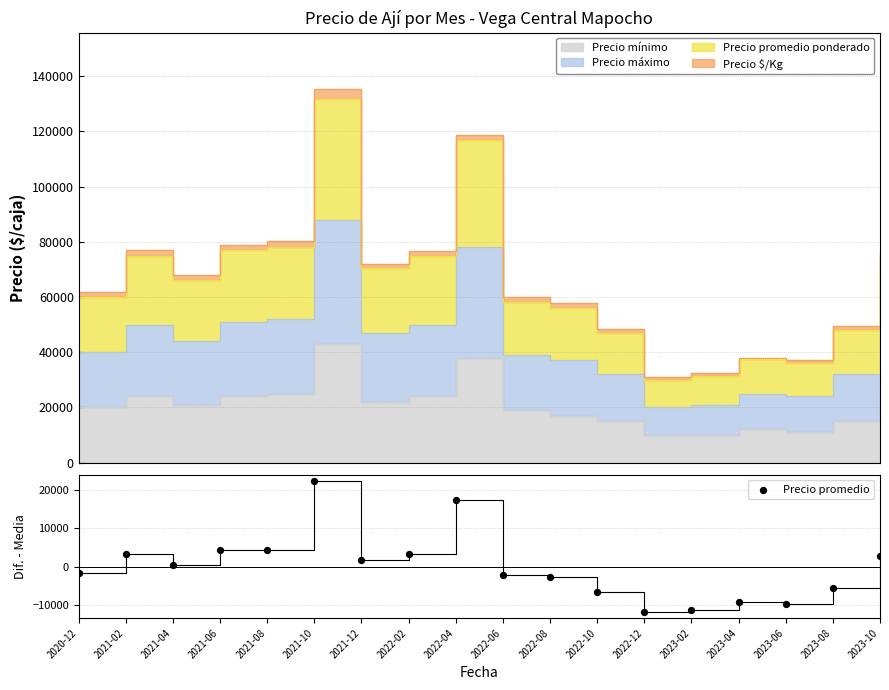

Which has a higher value, 2022-04 or 2022-12?

2022-04